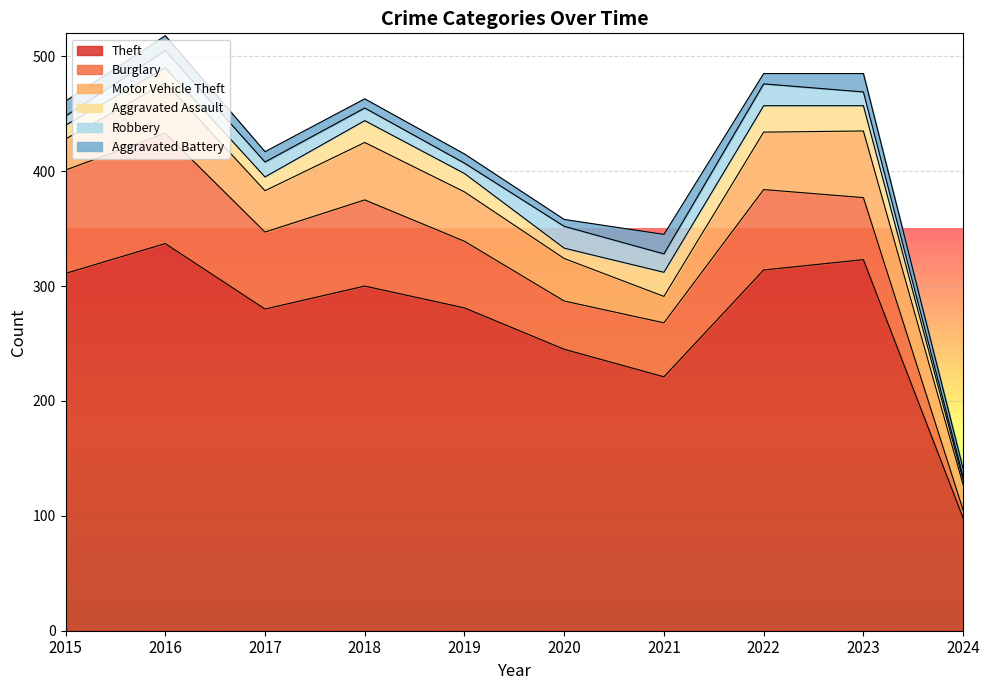

Where is the first local minimum for Aggravated Assault?

2017